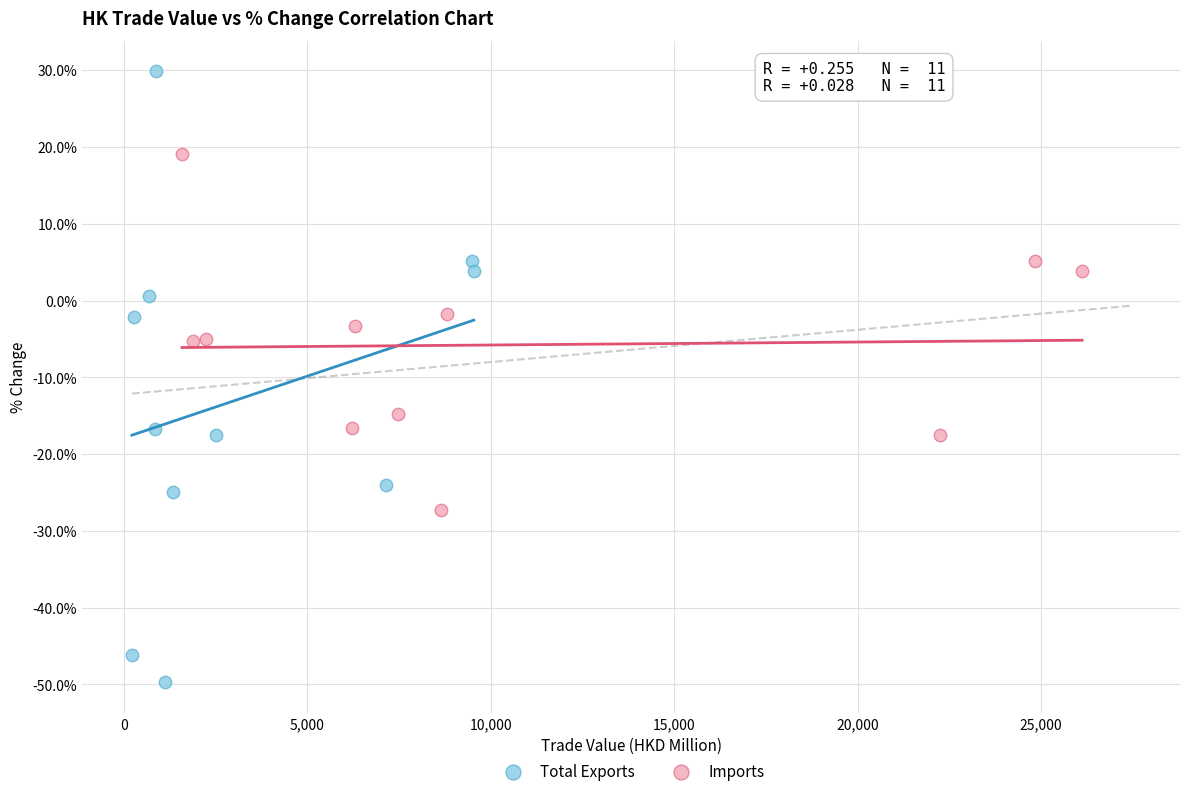

Which series reaches the minimum Y coordinate?

Total Exports